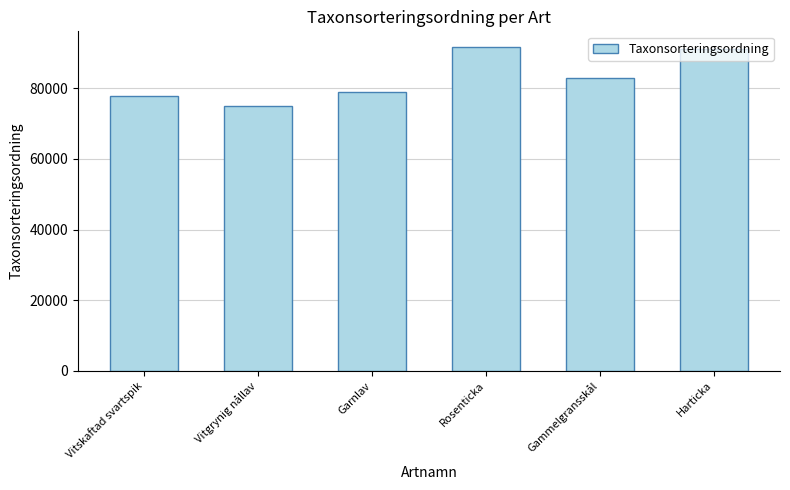

Between Vitskaftad svartspik and Rosenticka, which is larger?

Rosenticka